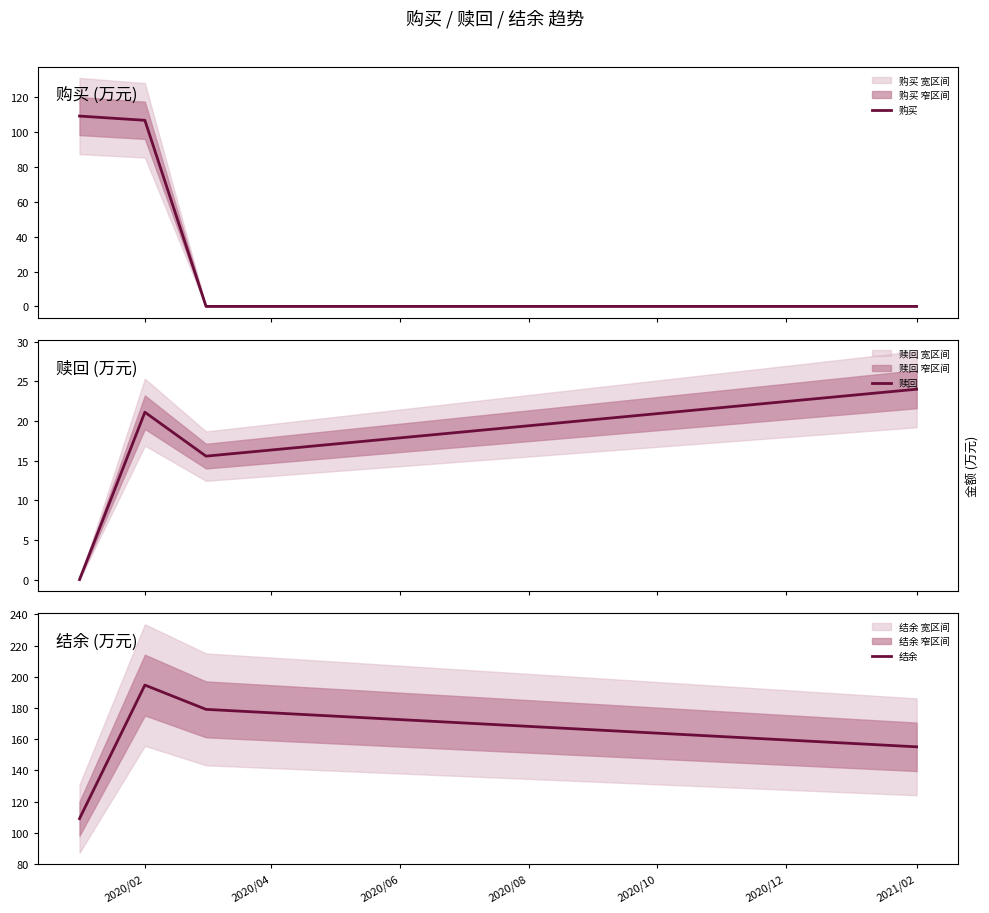

Which series has the largest range (max minus min)?

购买